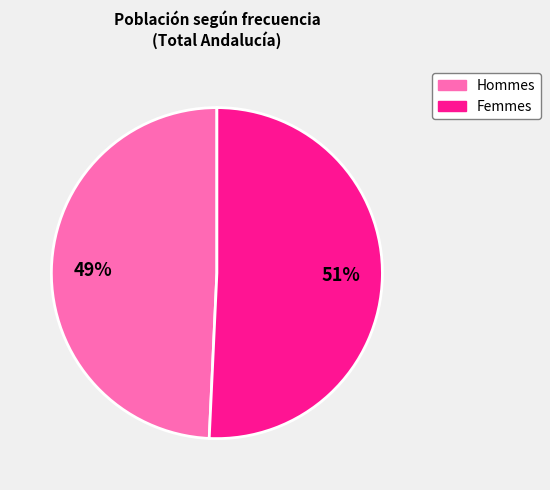

To the nearest percent, what is the average slice percentage?

50%